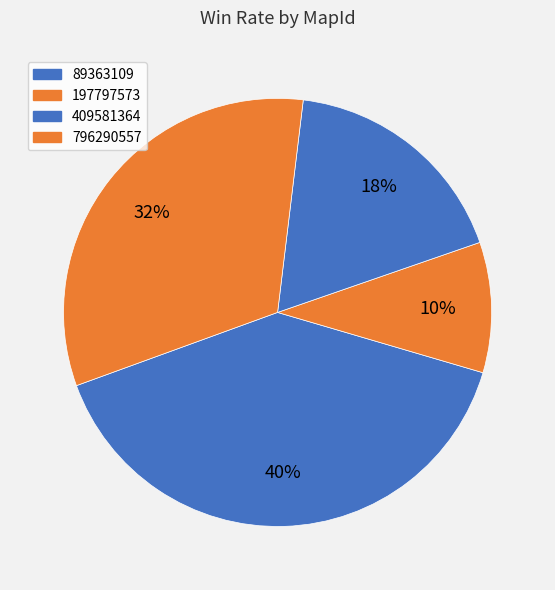

Count the number of slices in the pie.

4